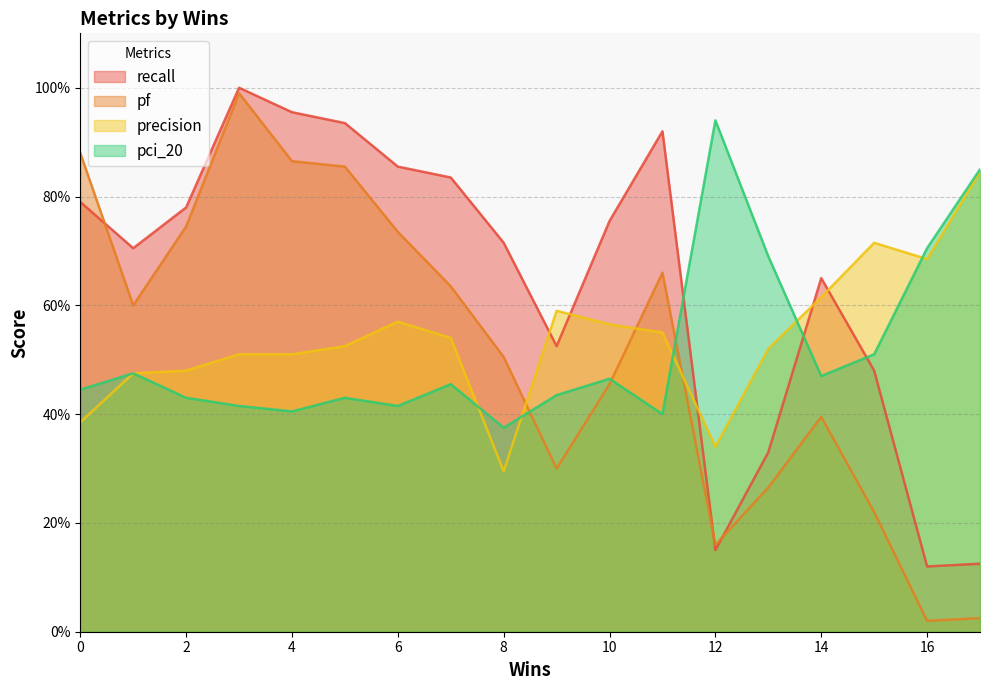

How many categories are shown in the chart?

18